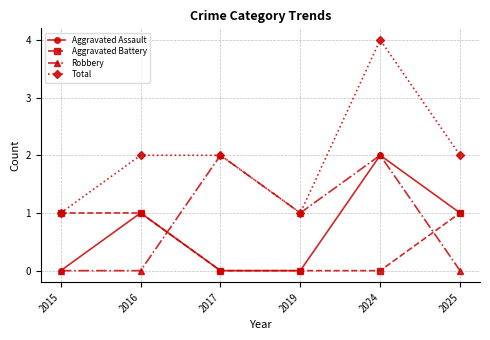

What is the value of the Aggravated Battery point at the 6th from the left?

1